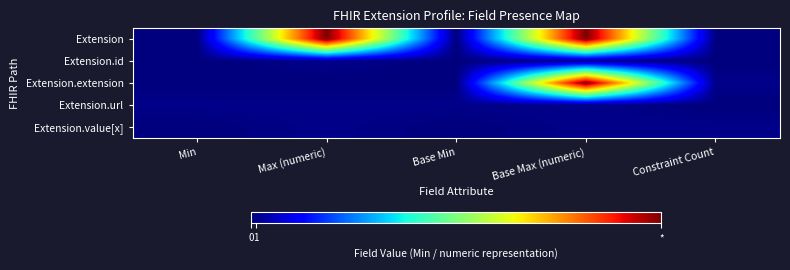

At Constraint Count, list the series in order from smallest to largest.

Extension, Extension.id, Extension.url, Extension.extension, Extension.value[x]